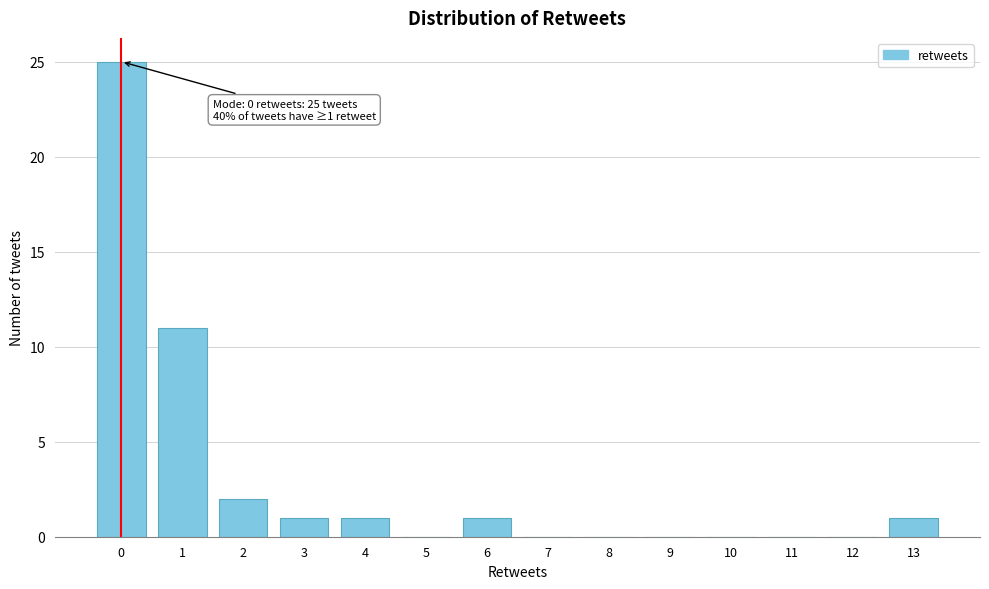

Reading right to left, what are all the values shown in this chart?

13=1	12=0	11=0	10=0	9=0	8=0	7=0	6=1	5=0	4=1	3=1	2=2	1=11	0=25